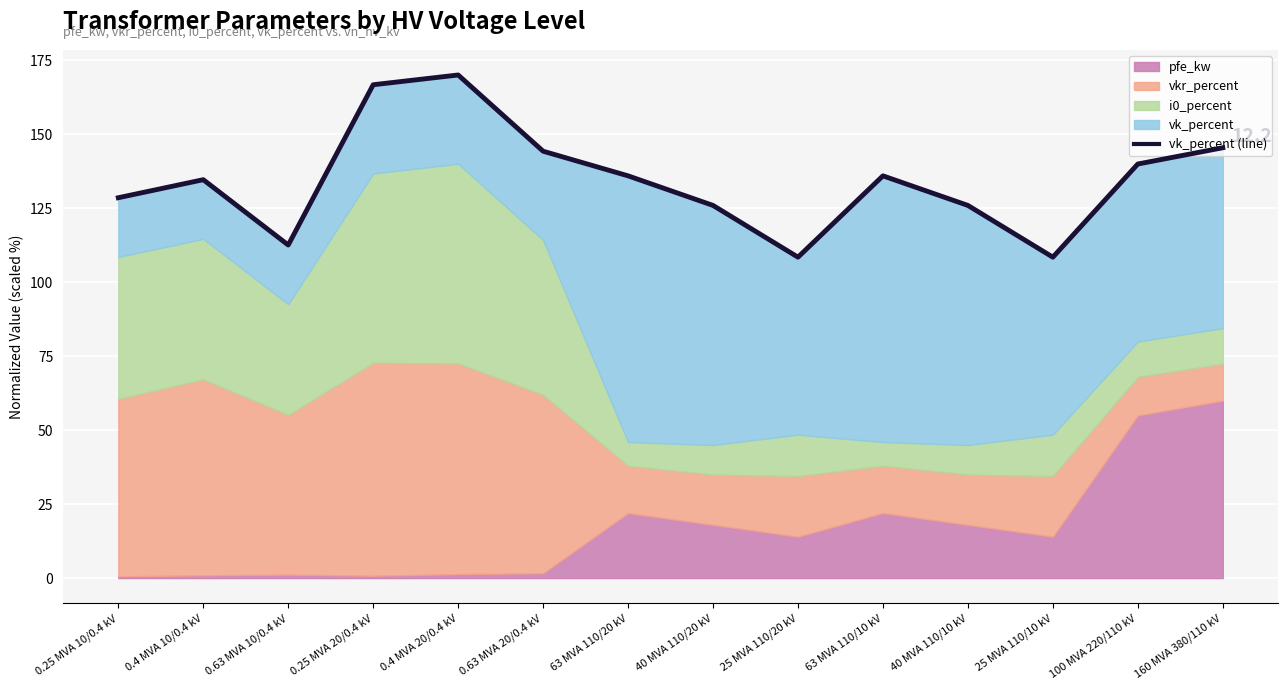

List the labels in order of value, smallest first.

25 MVA 110/20 kV, 25 MVA 110/10 kV, 0.63 MVA 10/0.4 kV, 40 MVA 110/20 kV, 40 MVA 110/10 kV, 0.25 MVA 10/0.4 kV, 0.4 MVA 10/0.4 kV, 63 MVA 110/20 kV, 63 MVA 110/10 kV, 100 MVA 220/110 kV, 0.63 MVA 20/0.4 kV, 160 MVA 380/110 kV, 0.25 MVA 20/0.4 kV, 0.4 MVA 20/0.4 kV